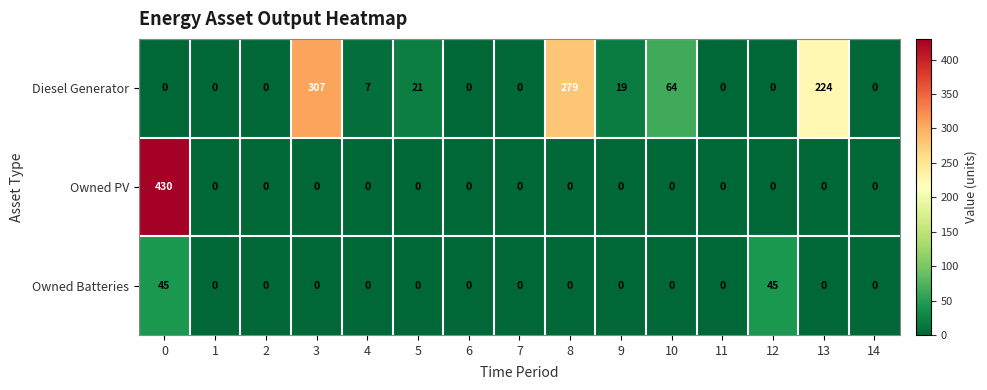

The value of Diesel Generator at 3 is 307. True or false?

True